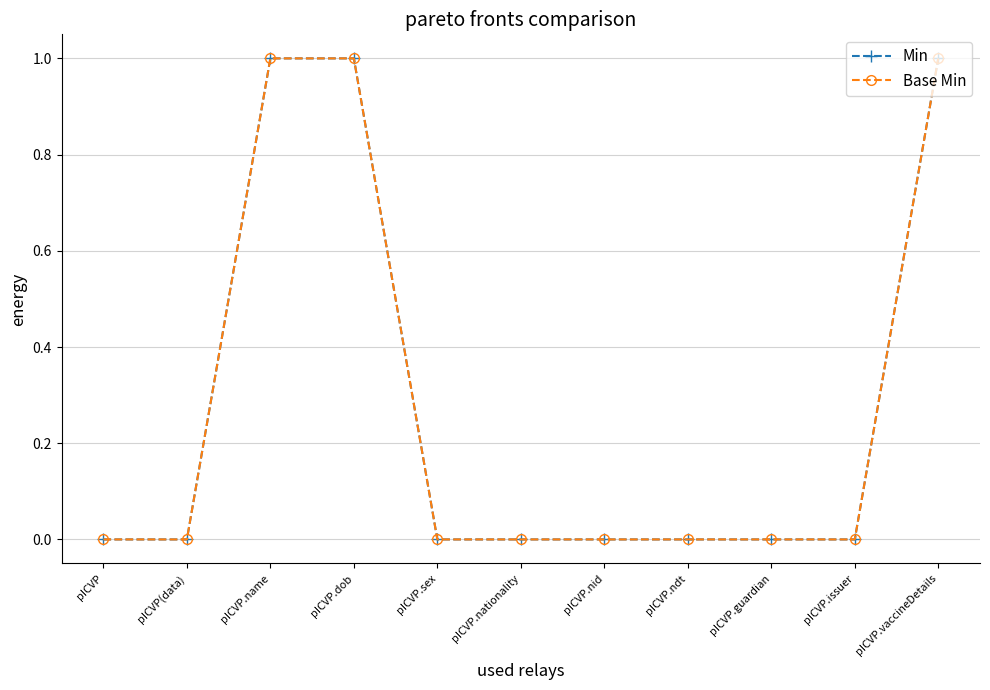

Is it true that Base Min equals 0 at pICVP.name?

False